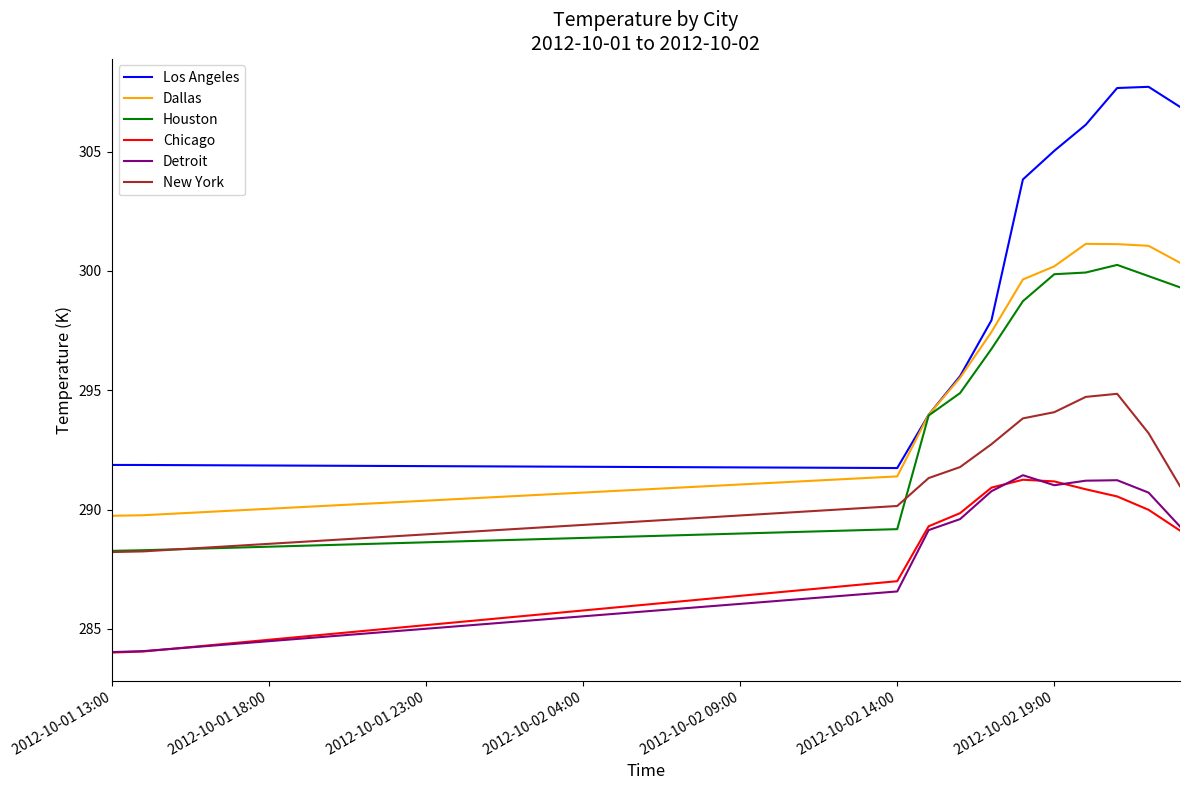

Which series has the widest spread of values?

Los Angeles